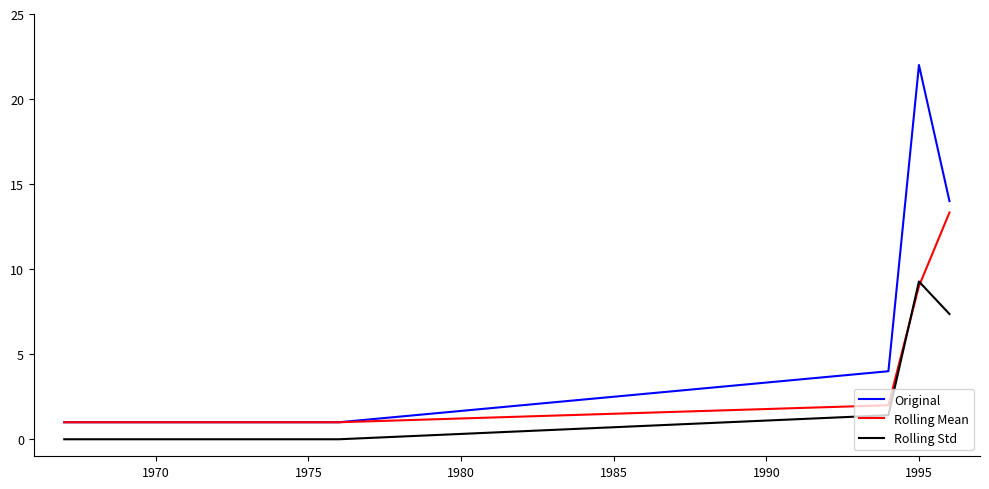

True or false: Original and Rolling Std intersect in this chart.

False